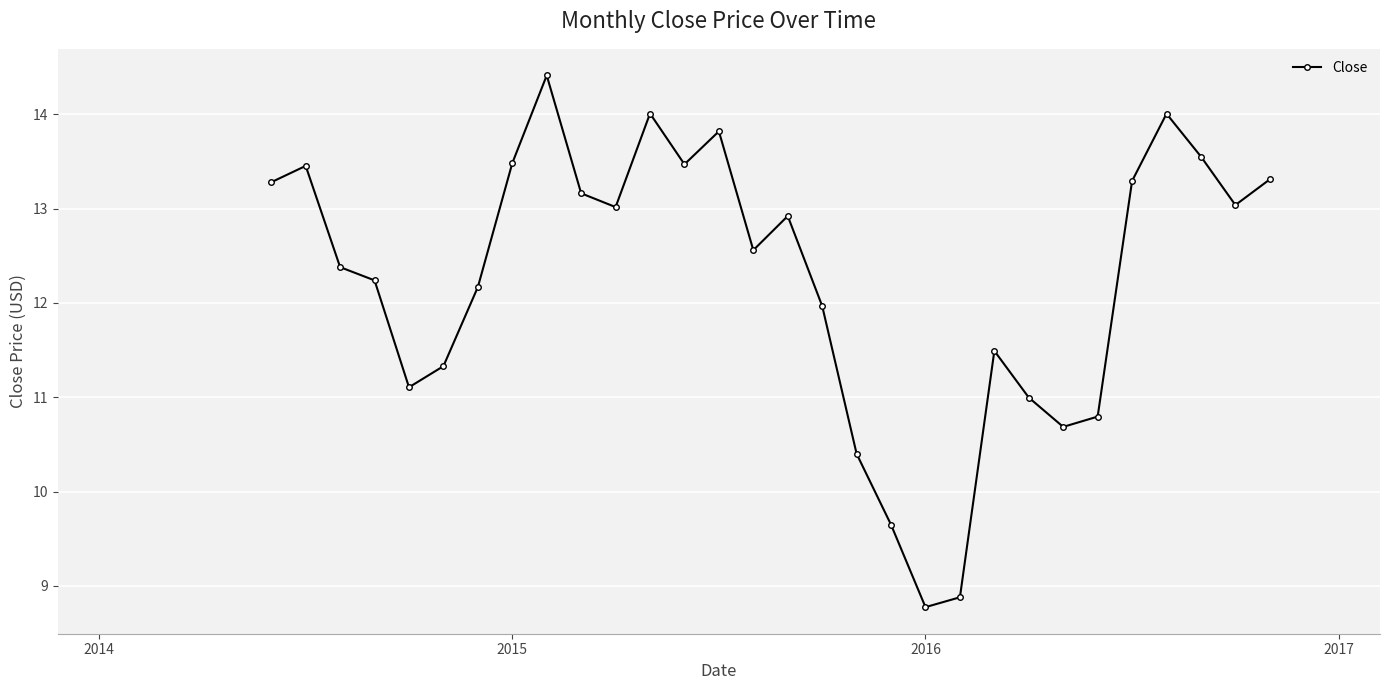

Reading left to right, what are all the values shown in this chart?

13.3	13.5	12.4	12.2	11.1	11.3	12.2	13.5	14.4	13.2	13.0	14.0	13.5	13.8	12.6	12.9	12.0	10.4	9.6	8.8	8.9	11.5	11.0	10.7	10.8	13.3	14.0	13.6	13.0	13.3